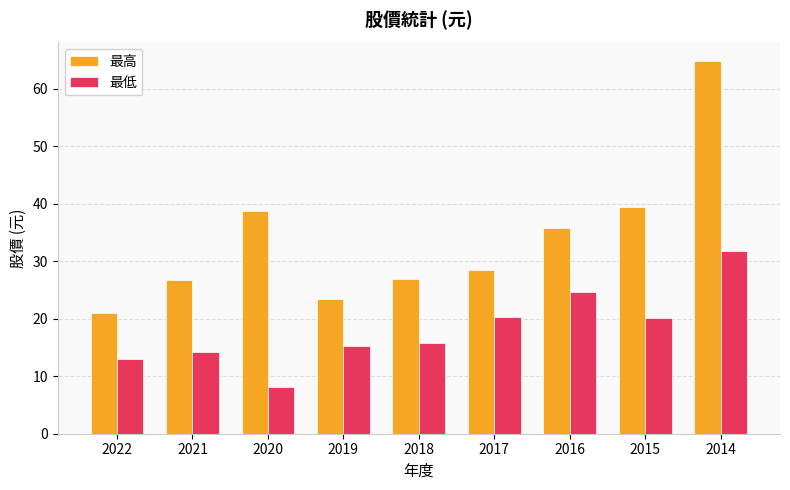

Rank the series at 2022 from lowest to highest value.

最低, 最高